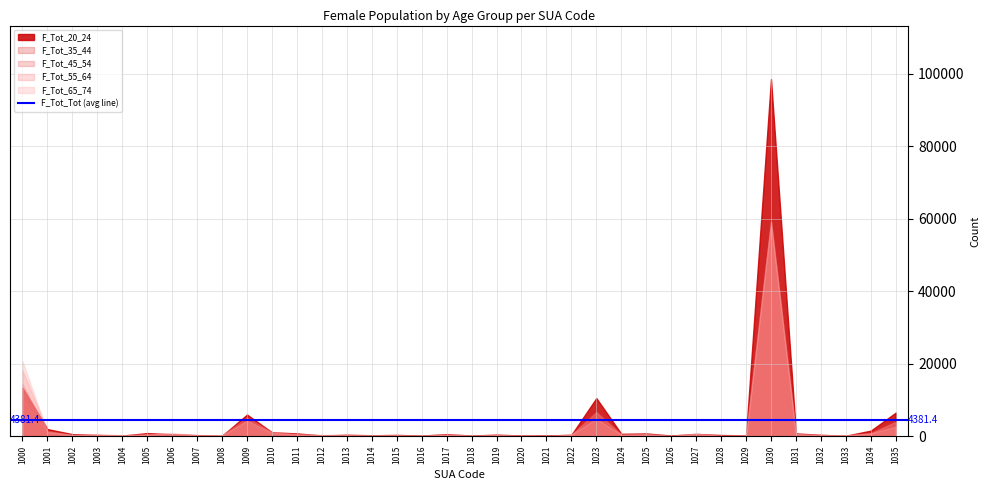

At which label does F_Tot_20_24 reach its peak?

1030